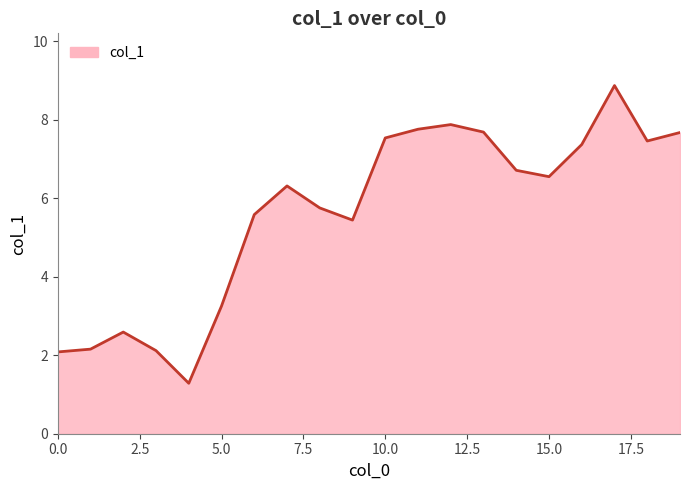

What is the greatest value displayed?

8.9